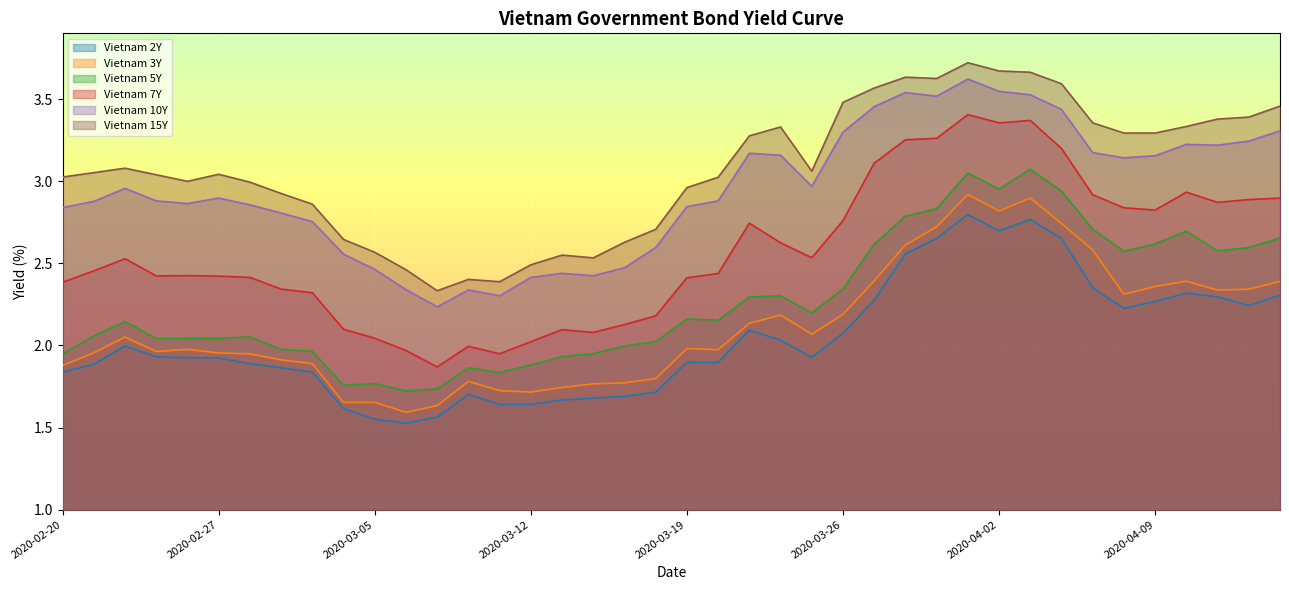

True or false: Vietnam 3Y and Vietnam 15Y intersect in this chart.

False